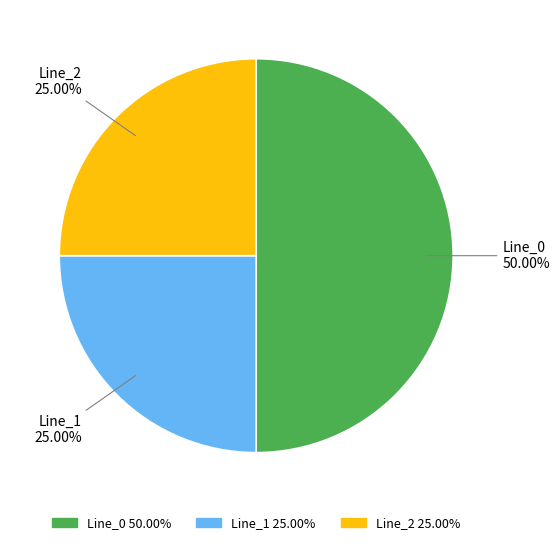

Between Line_0 and Line_1, which is larger?

Line_0